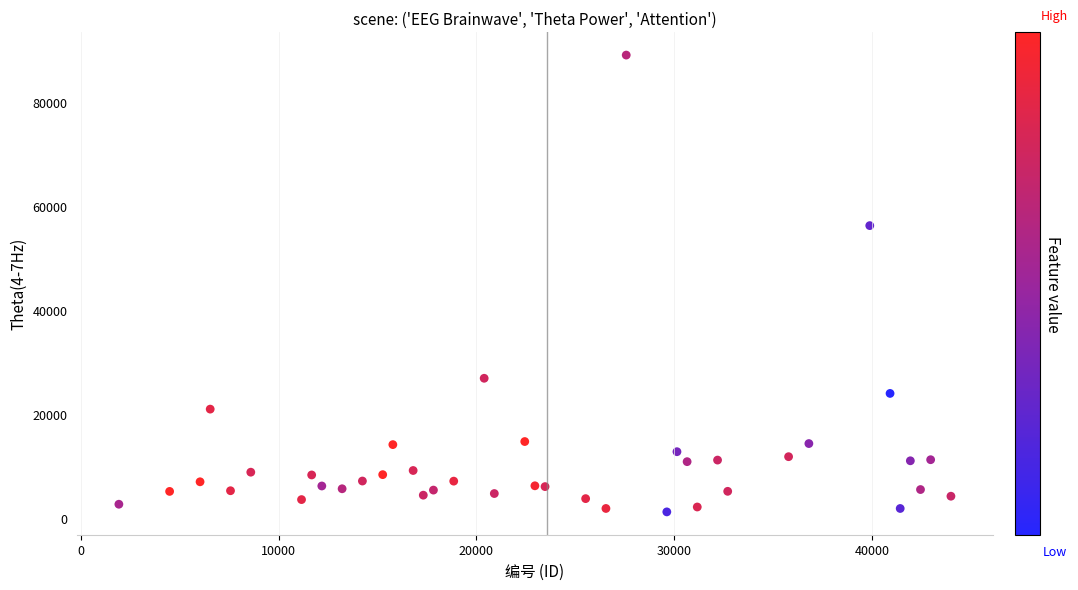

What Y value in the scatter plot is closest to 45082?

56208.1